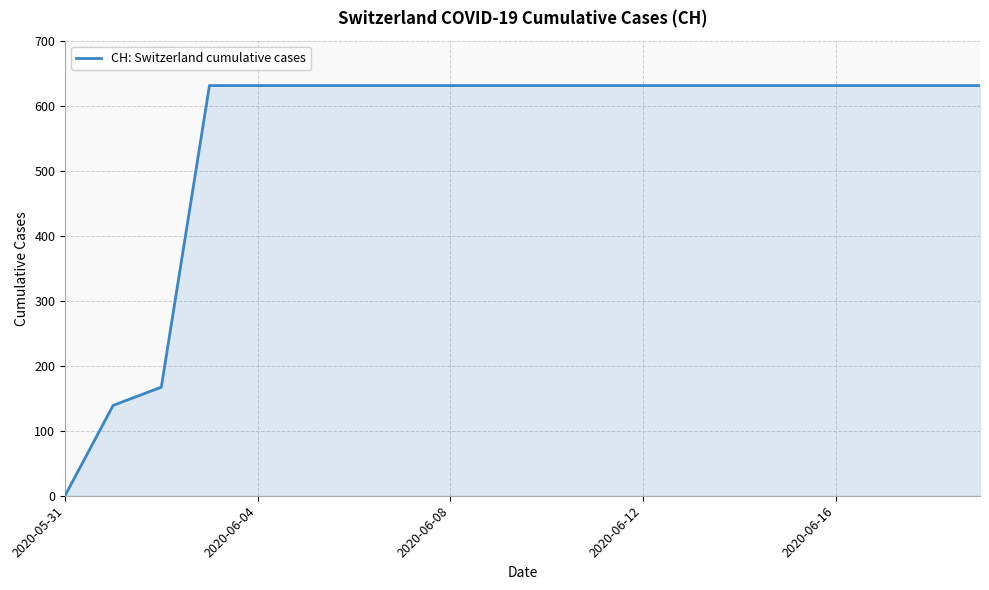

What is the maximum value shown in the chart?

631